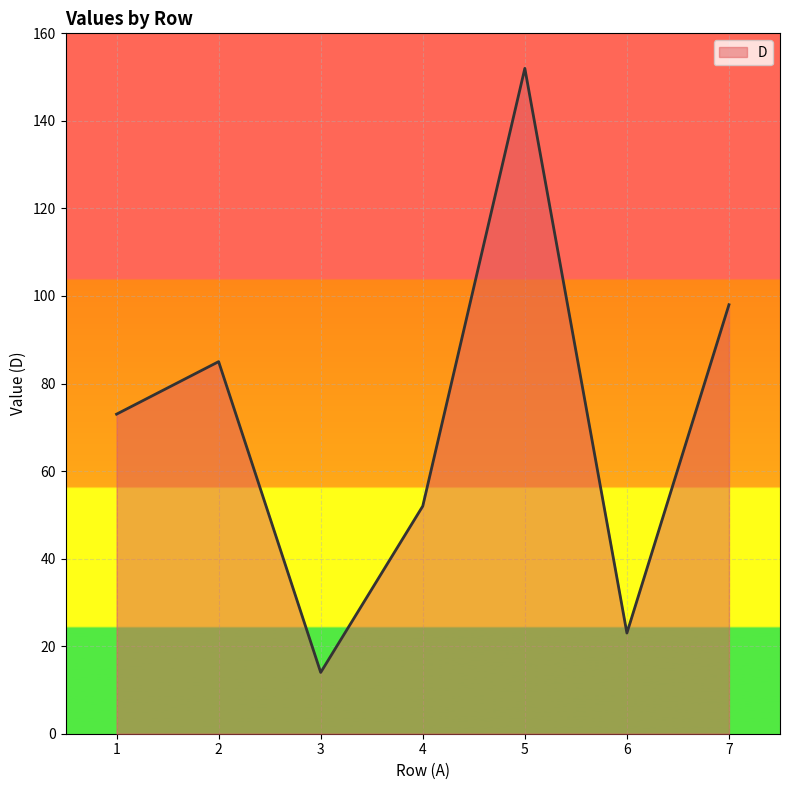

What is the difference between the values at 7 and 1?

25